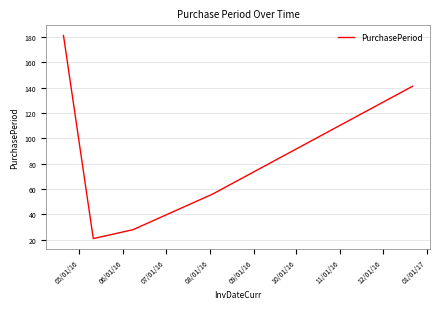

What is the greatest value displayed?

181